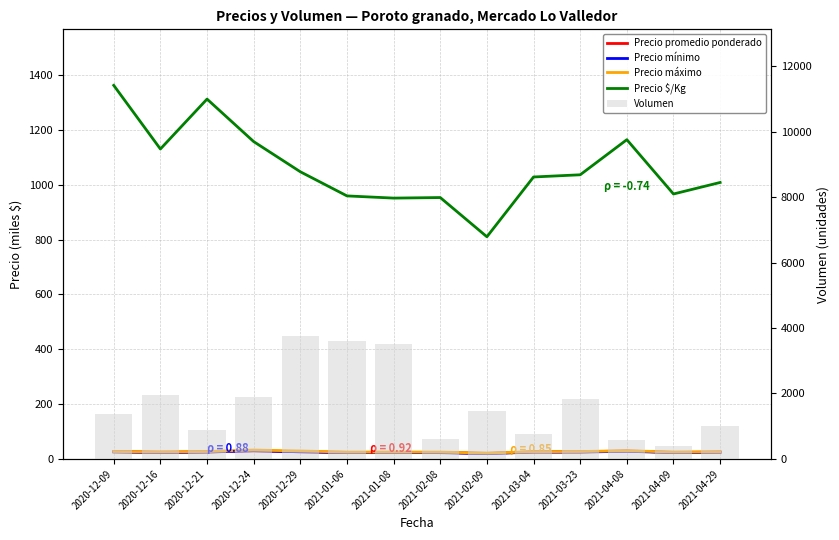

Are the bars horizontal?

No